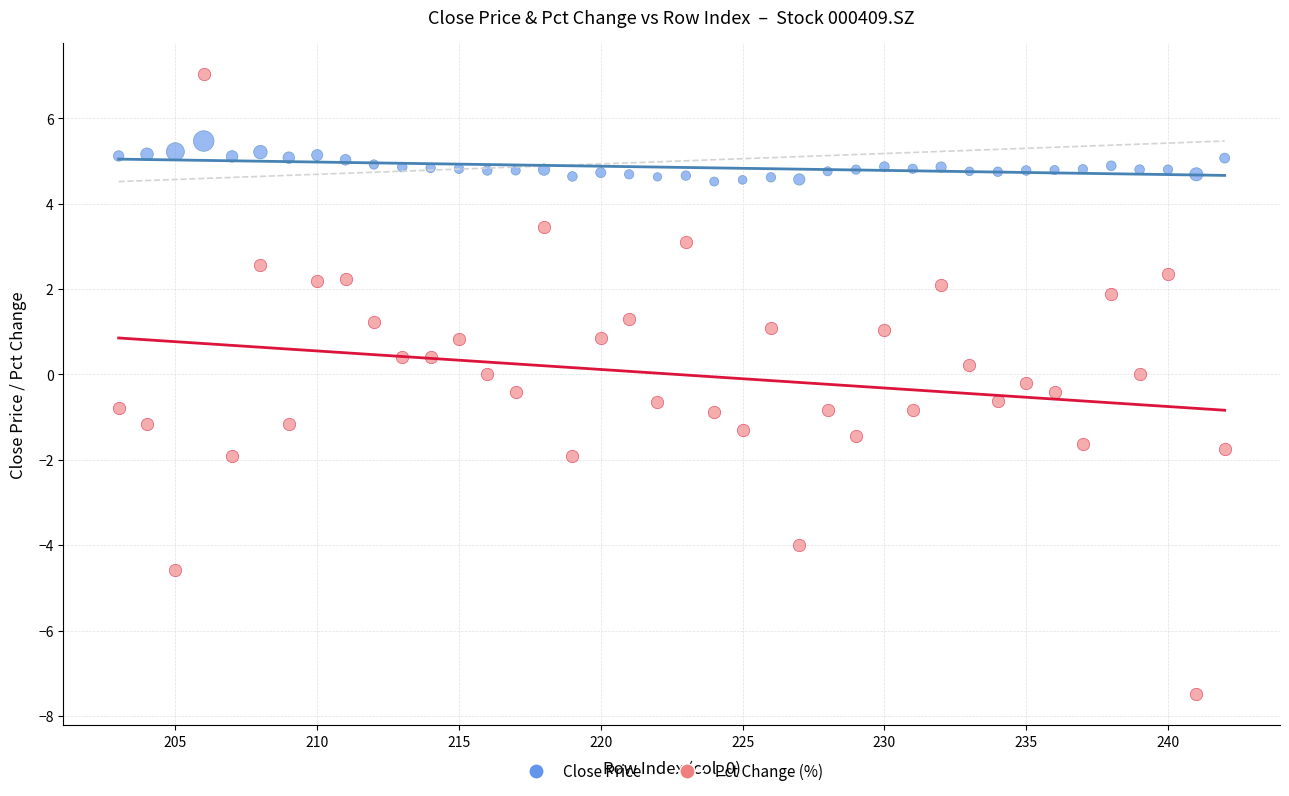

What are all the series names shown in the legend?

Close Price, Pct Change (%)